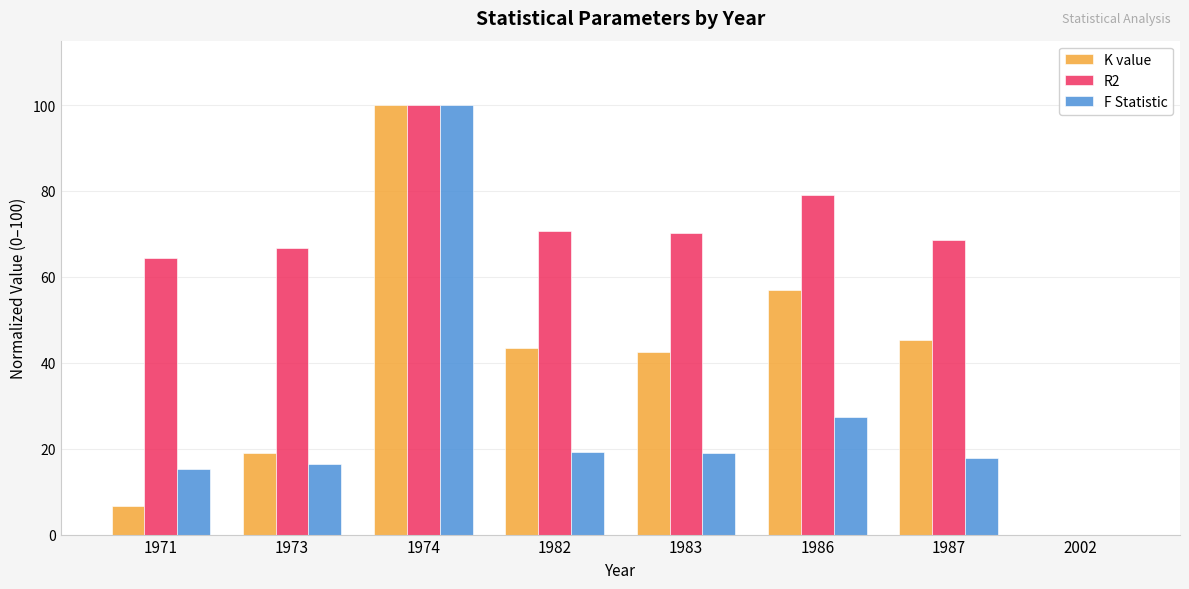

Is it true that R2 equals 139.6 at 1974?

False